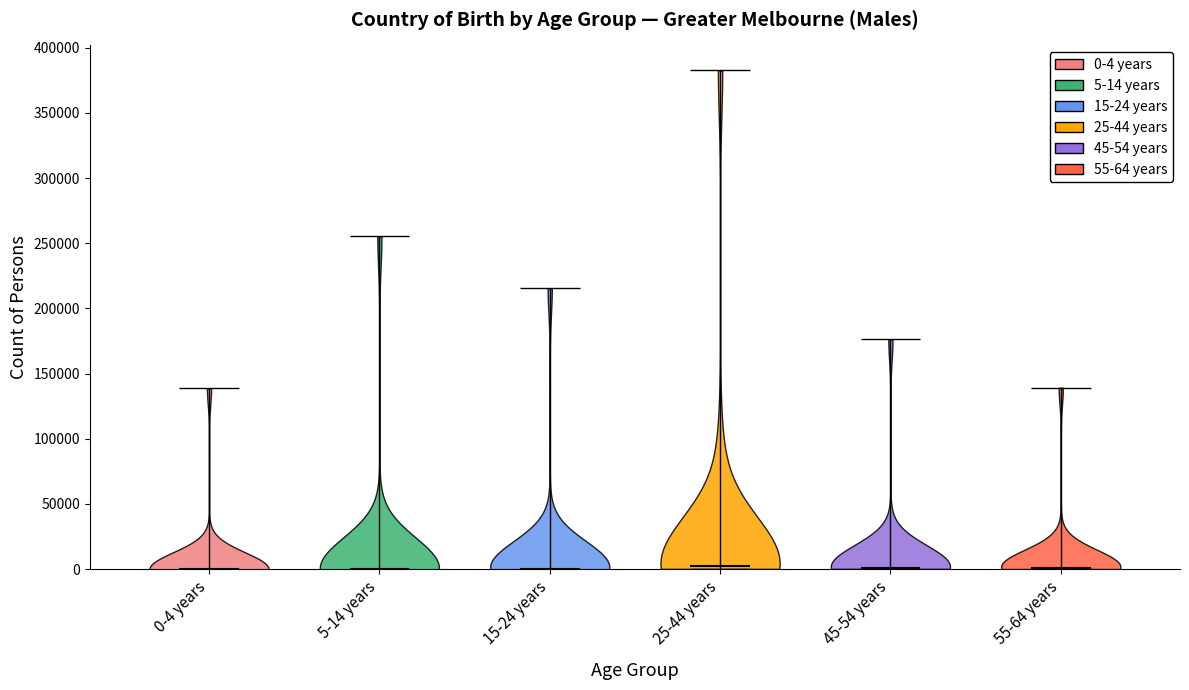

What is the lowest point the violin for 15-24 years reaches on the y-axis? The values are not printed on the chart, so give them approximately, as read against the axis.

0